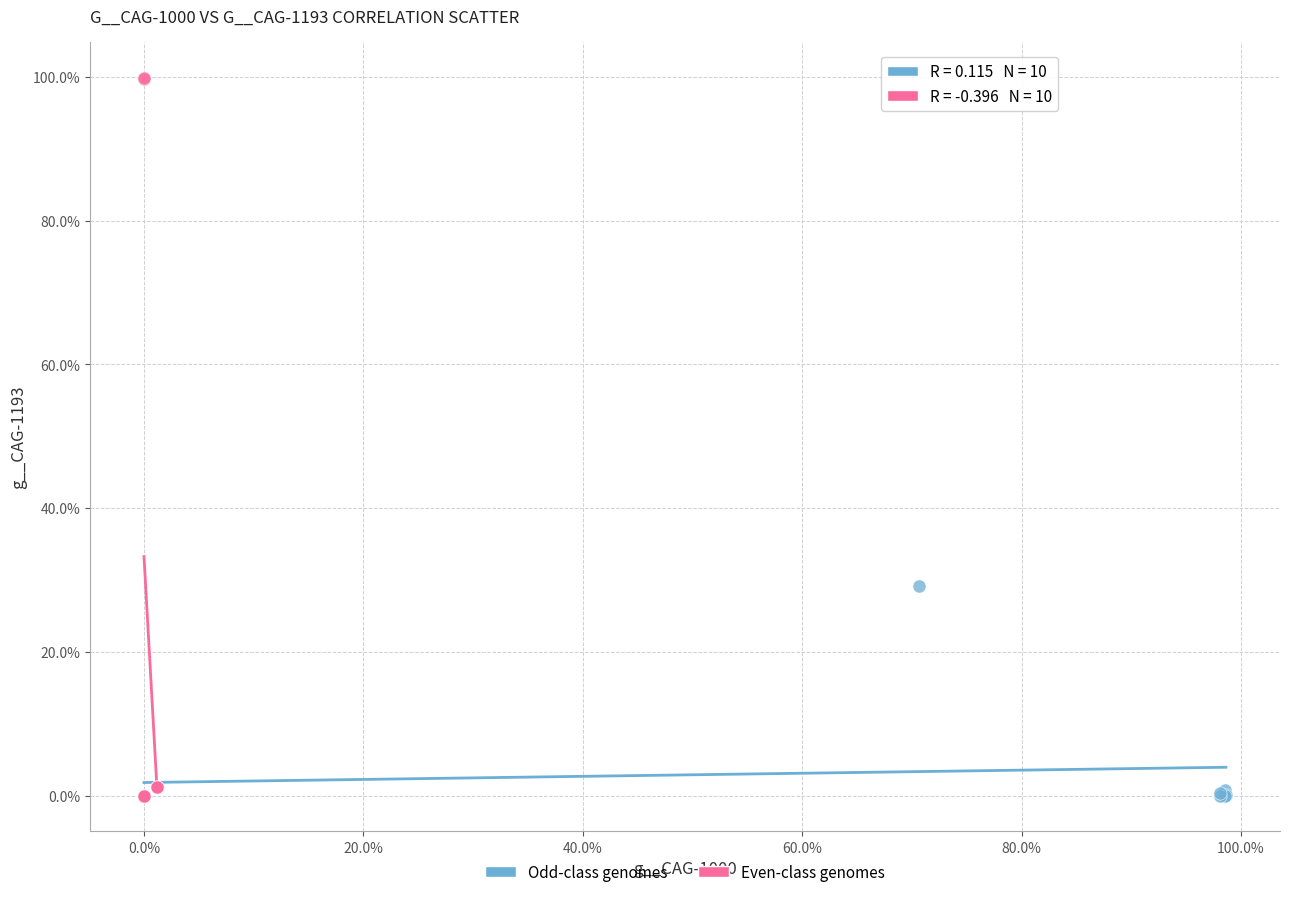

Which series contains the highest Y value?

Even-class genomes